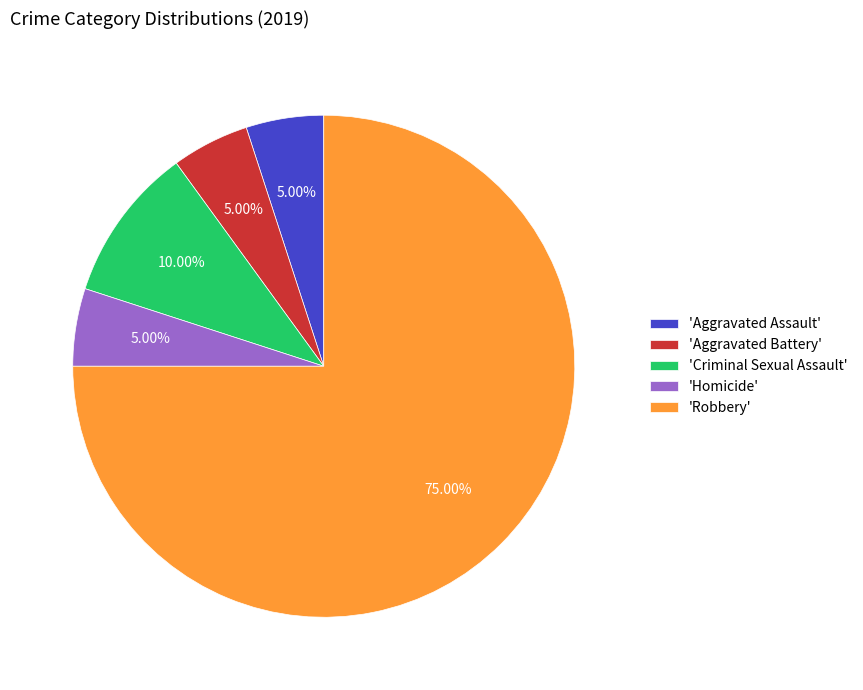

Which category has the biggest portion of the pie?

'Robbery'